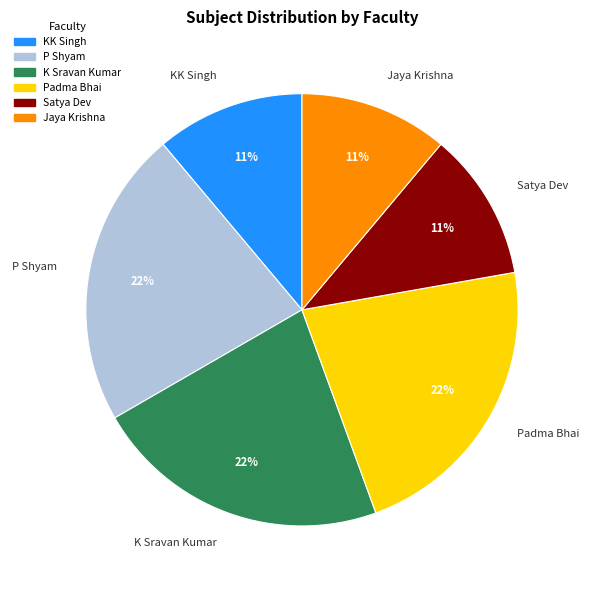

Does any single category account for the majority?

No